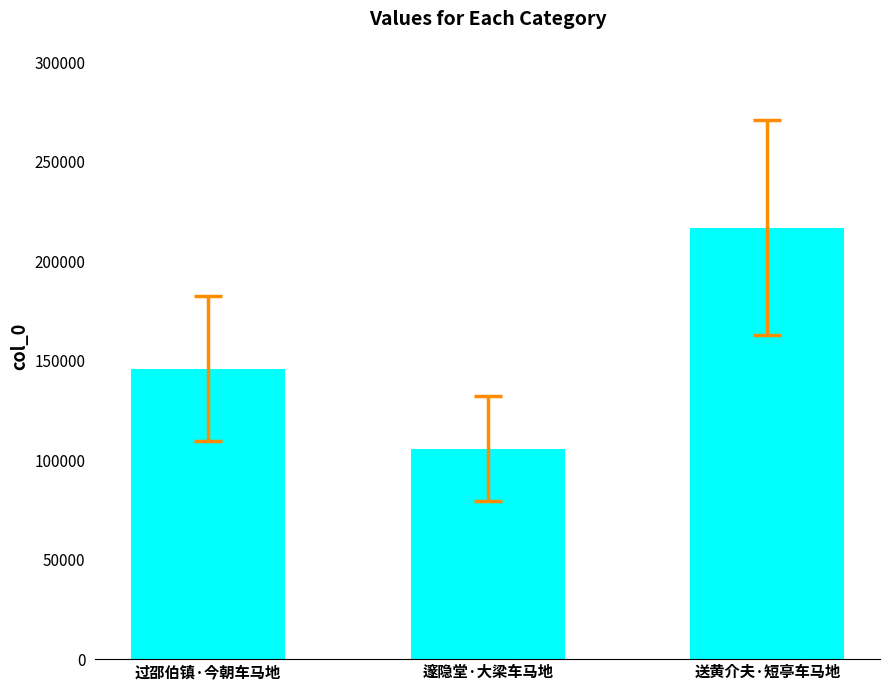

What is the ratio of the value at 过邵伯镇·今朝车马地 to the value at 邃隐堂·大梁车马地?

1.4